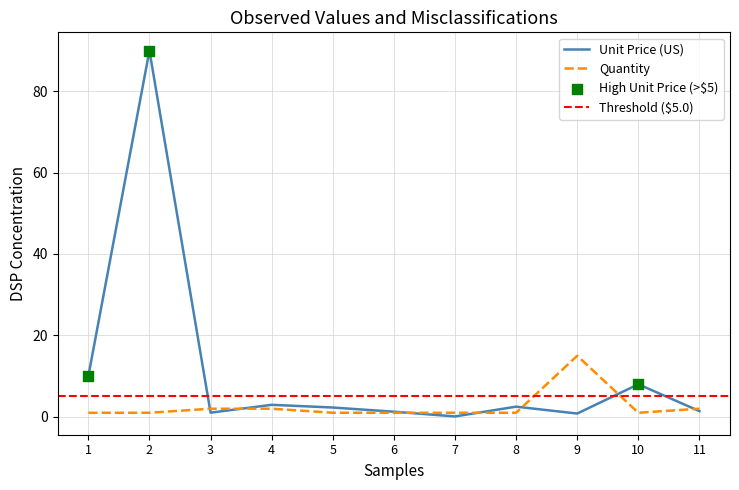

Which series has the largest total across all categories?

Unit Price (US)